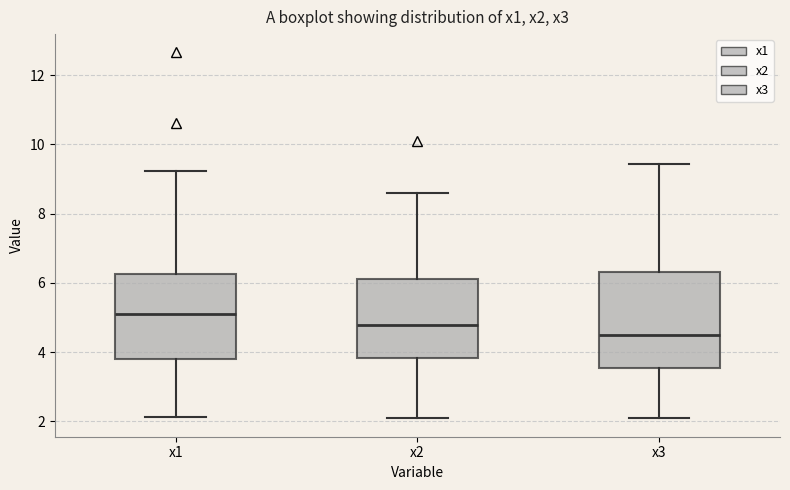

Reading left to right, transcribe this box plot: for each box, give where its median line is, the range the box spans, and where its two whiskers end, as read against the y-axis. The values are not printed on the chart, so give them approximately, as read against the axis.

x1: median 5.2, box 3.8 to 6.2, whiskers 2.2 to 9.2
x2: median 4.8, box 3.8 to 6.2, whiskers 2.0 to 8.6
x3: median 4.6, box 3.6 to 6.4, whiskers 2.0 to 9.4